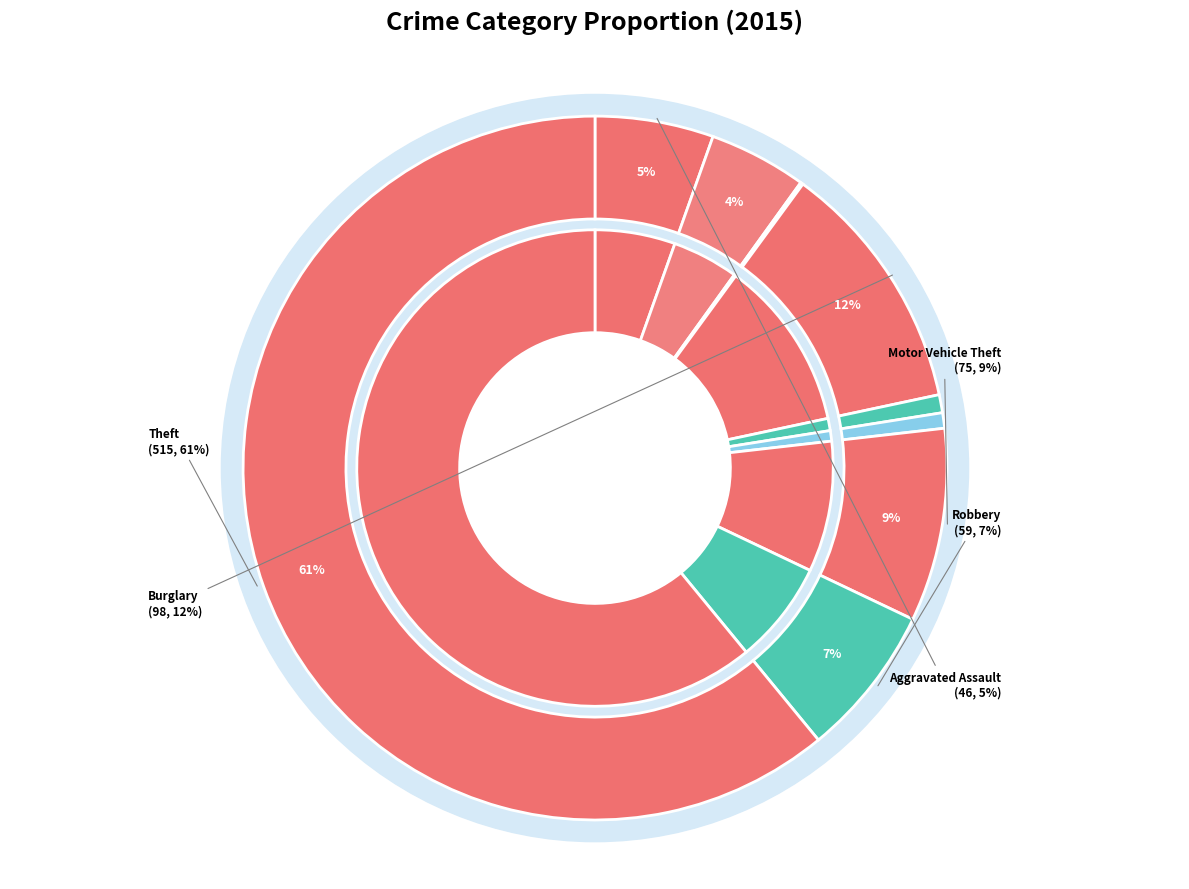

What is the change in value from Arson to Motor Vehicle Theft?

+74